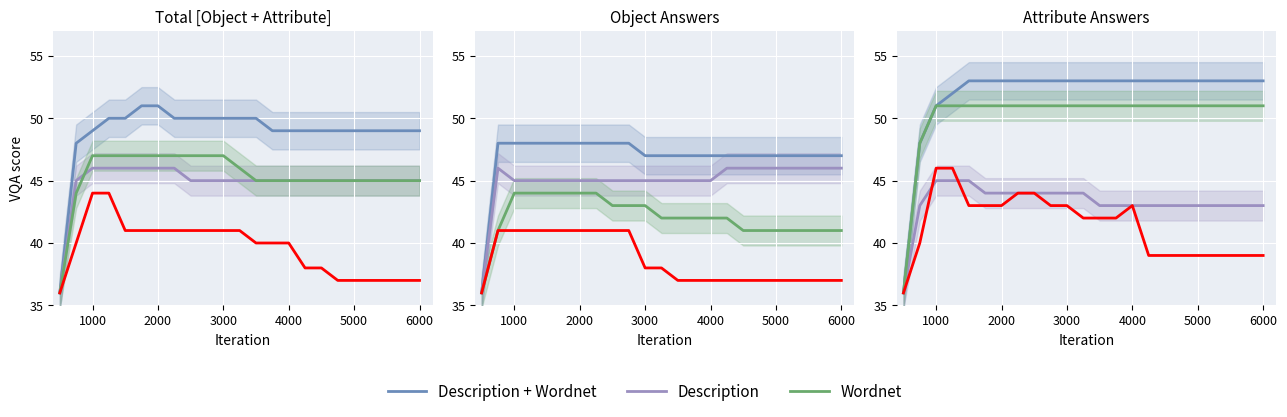

True or false: Description + Wordnet and Wordnet cross at least once.

False